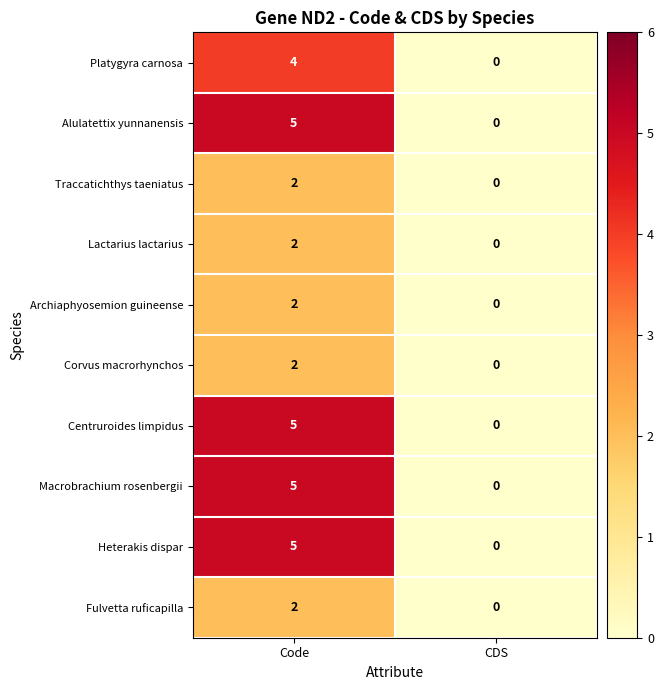

What is the total value across all series at Code?

34